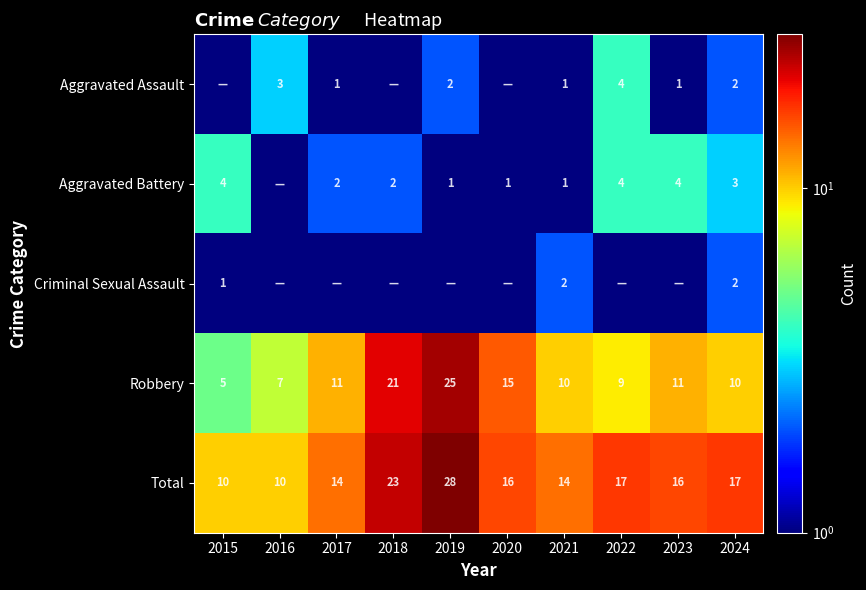

The Total series shows 17.0 at 2024. True or false?

True